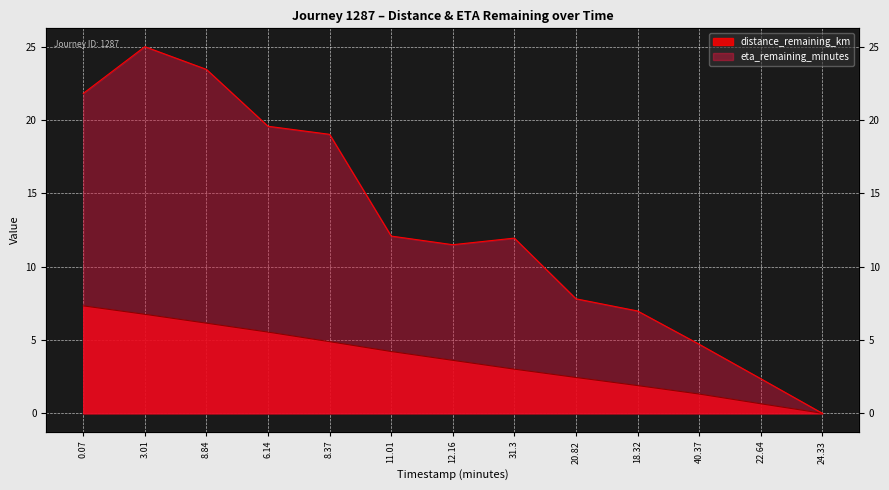

Count the number of categories in the chart.

13